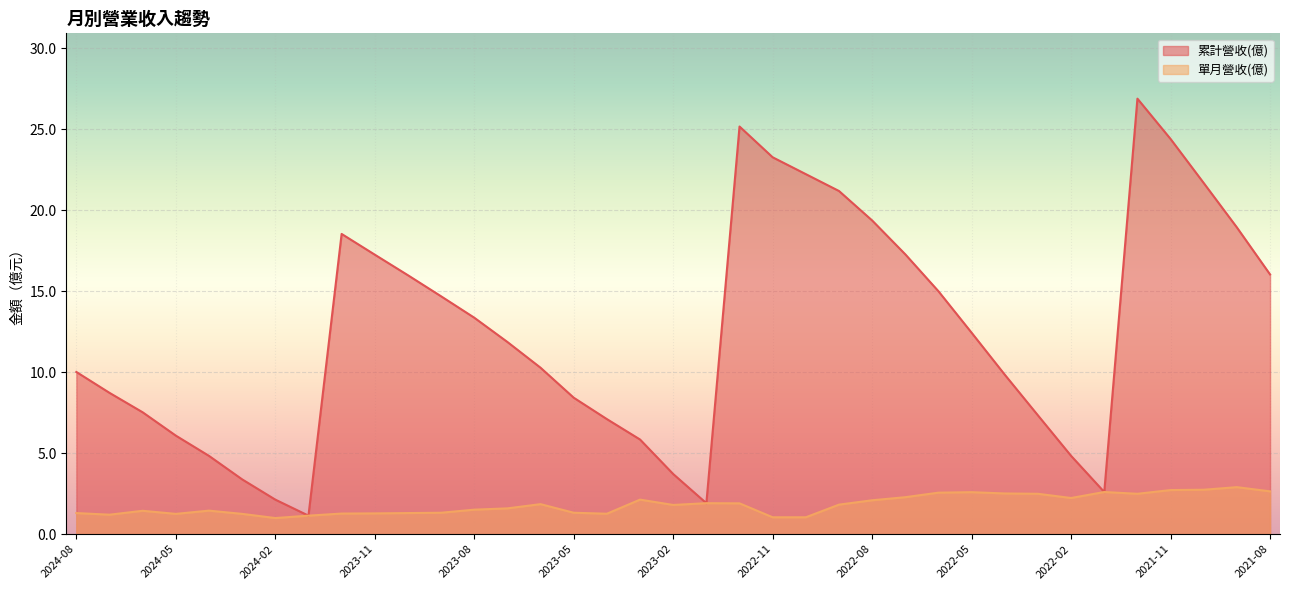

Which category has the highest value in the 累計營收(億) series?

2021-12